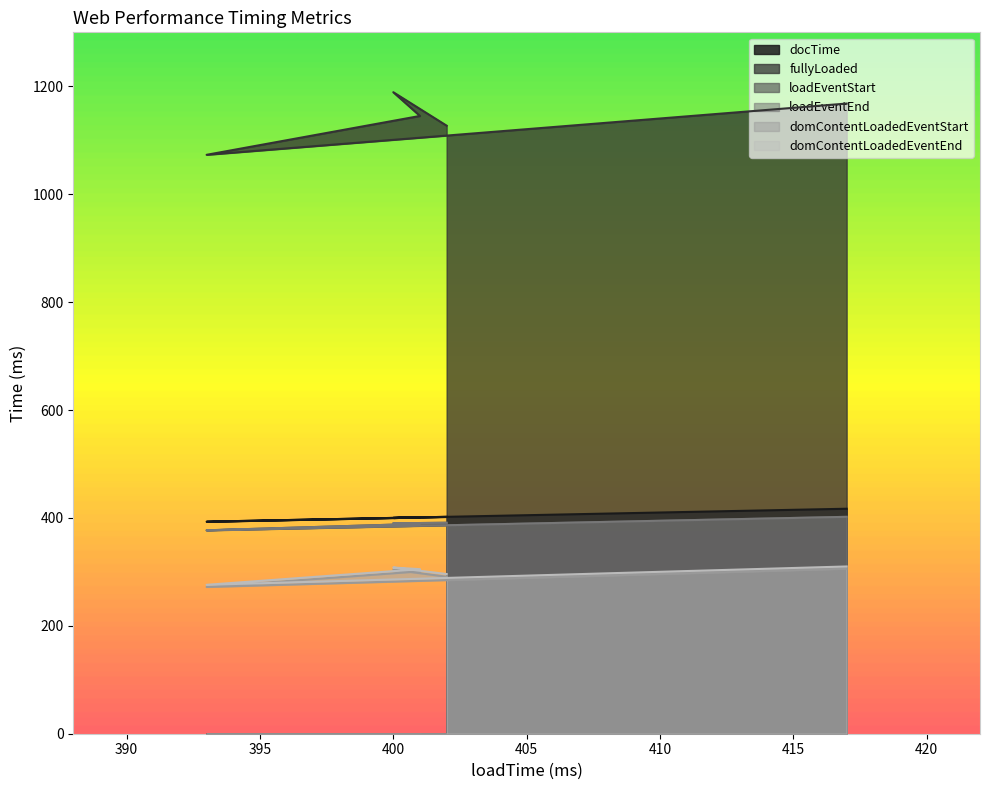

What is the minimum value shown in the chart?

272